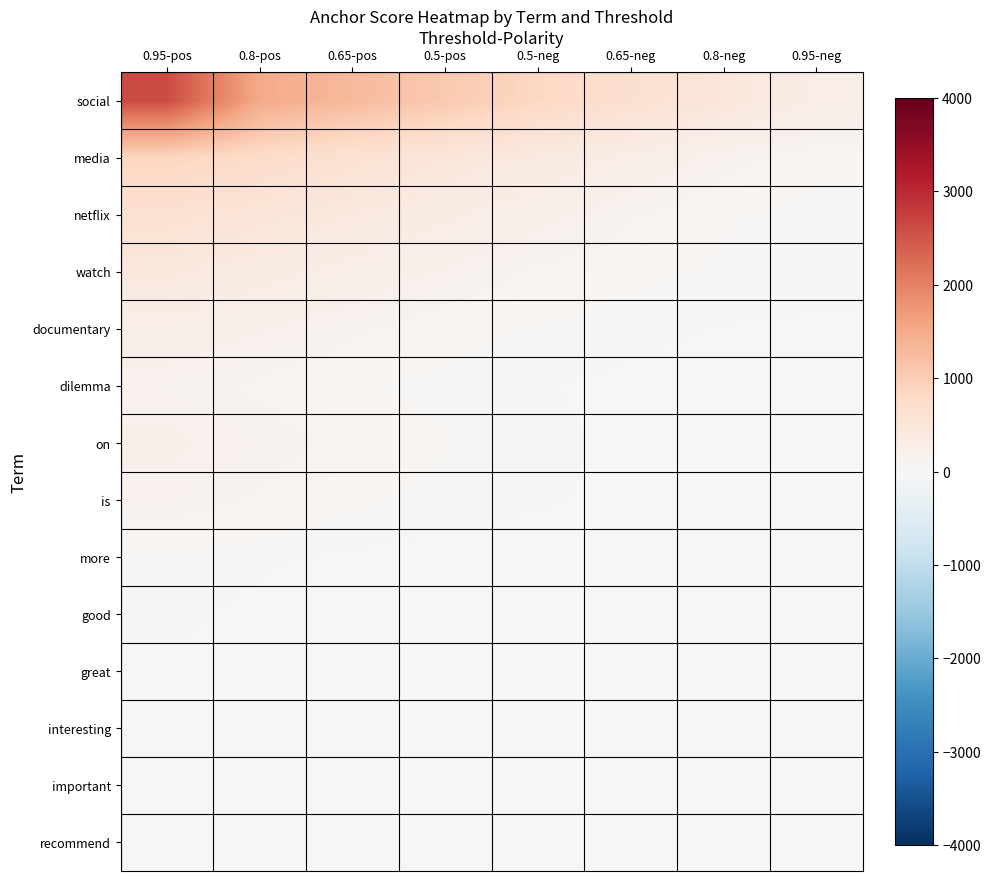

Which label corresponds to the smallest value in the chart?

0.5-neg